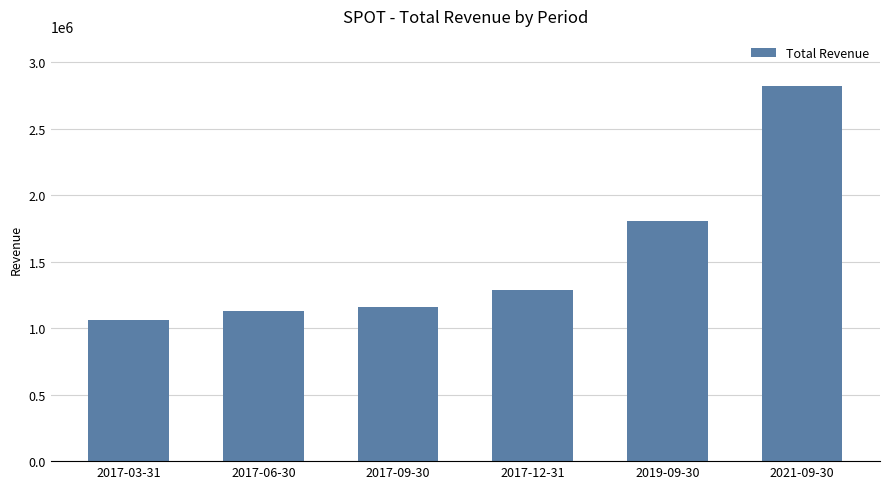

Reading left to right, what are all the values shown in this chart?

1058800	1129800	1157900	1289200	1807500	2823900